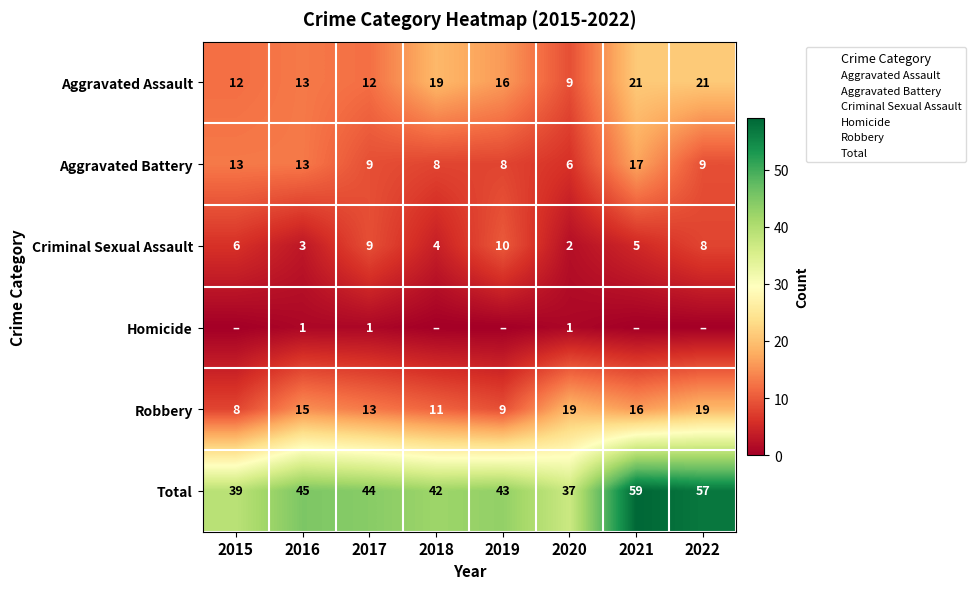

What is the lowest value of the Robbery series?

8